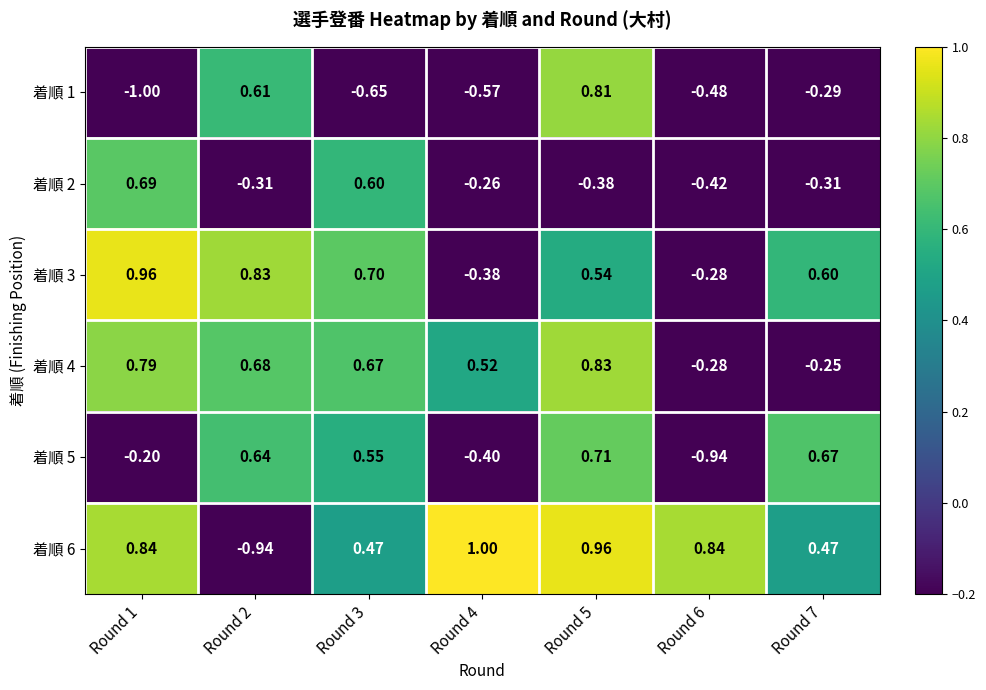

Is the value of 着順 5 at Round 7 greater than the value of 着順 6 at Round 1?

No